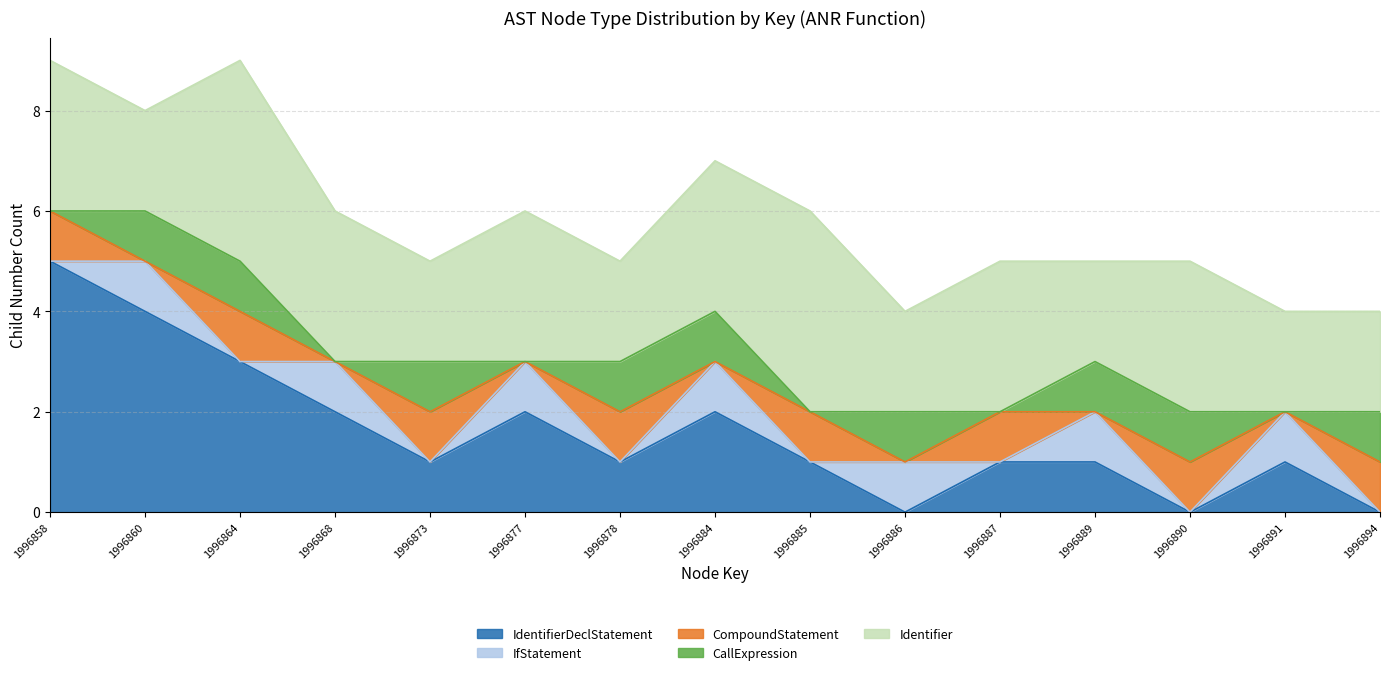

What is the minimum value for Identifier?

2